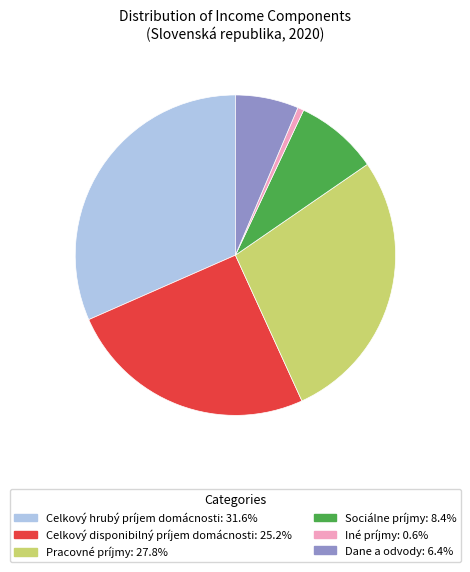

Rank the categories by value from lowest to highest.

Iné príjmy, Dane a odvody, Sociálne príjmy, Celkový disponibilný príjem domácnosti, Pracovné príjmy, Celkový hrubý príjem domácnosti